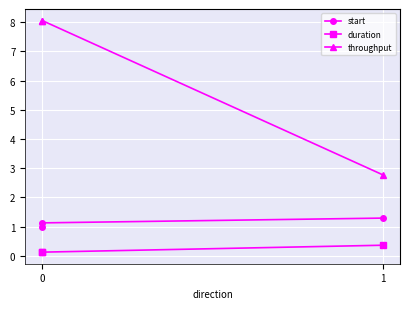

What are all the series names shown in the legend?

start, duration, throughput